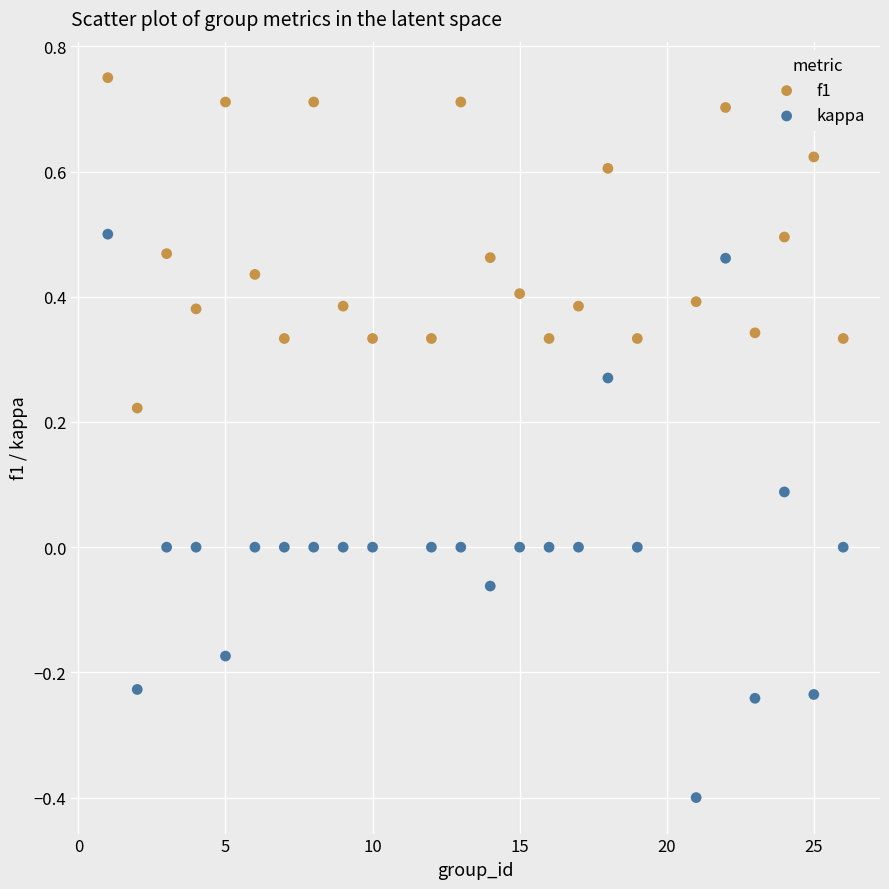

Which series contains the highest Y value?

f1